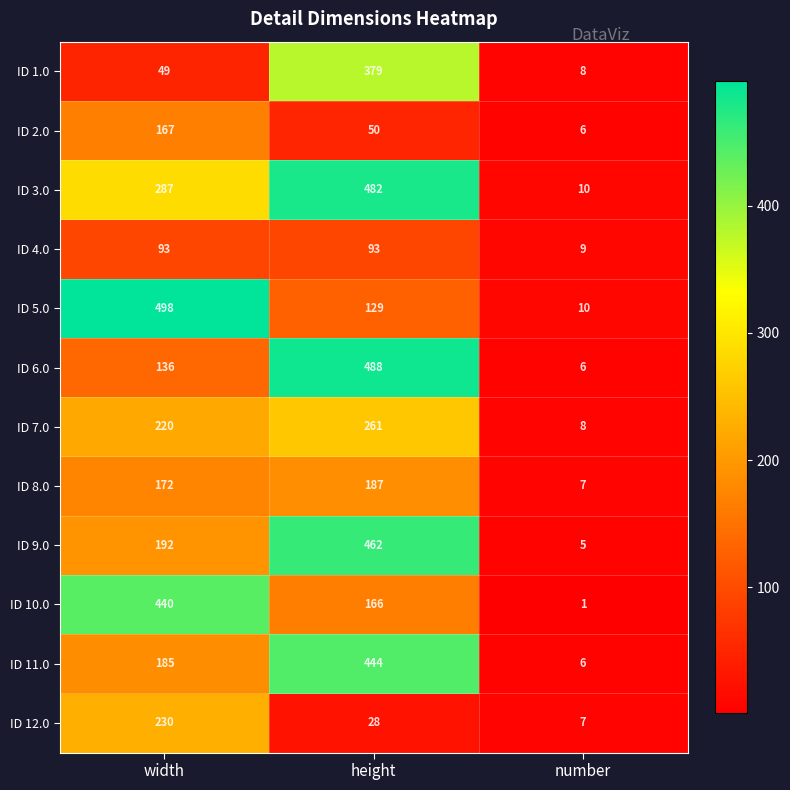

How many ID 4.0 values are between 9 and 93?

3